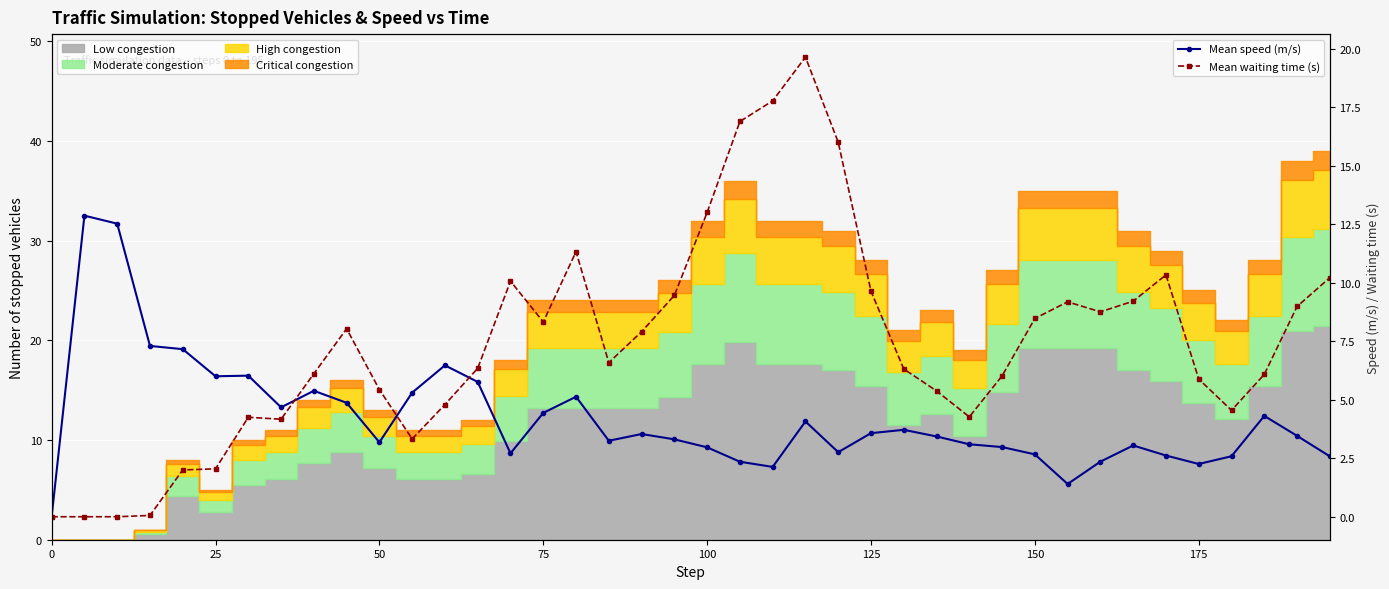

At how many categories does at least one series exceed 17?

2